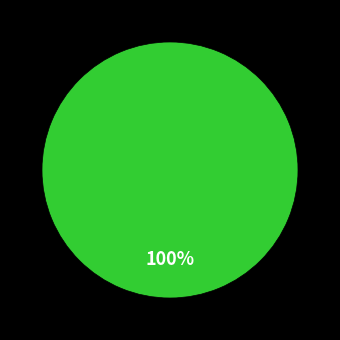

Is there a majority slice in this chart?

Yes